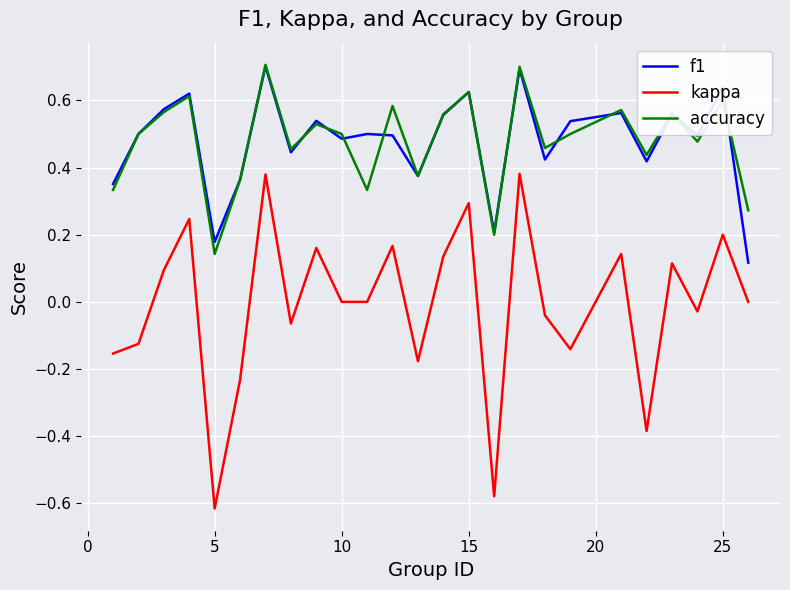

What is the greatest value displayed?

0.7